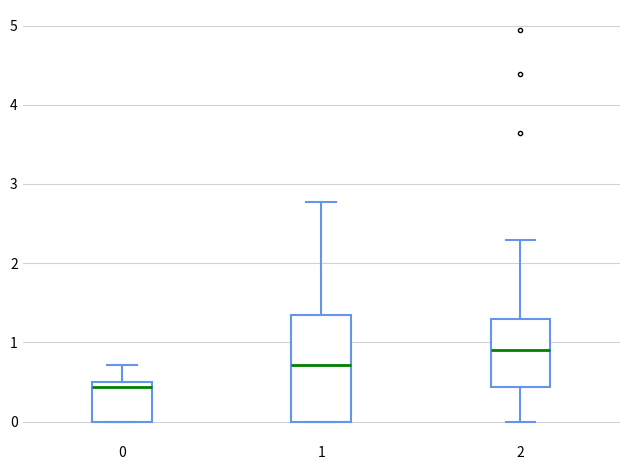

Where does the upper whisker of the box at x = 1 end on the y-axis? The values are not printed on the chart, so give them approximately, as read against the axis.

2.8